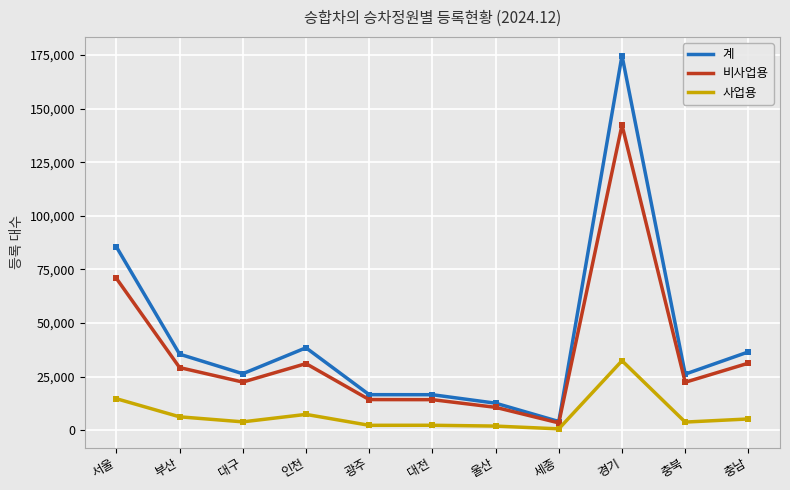

How many values in the 사업용 series are below 3902?

5